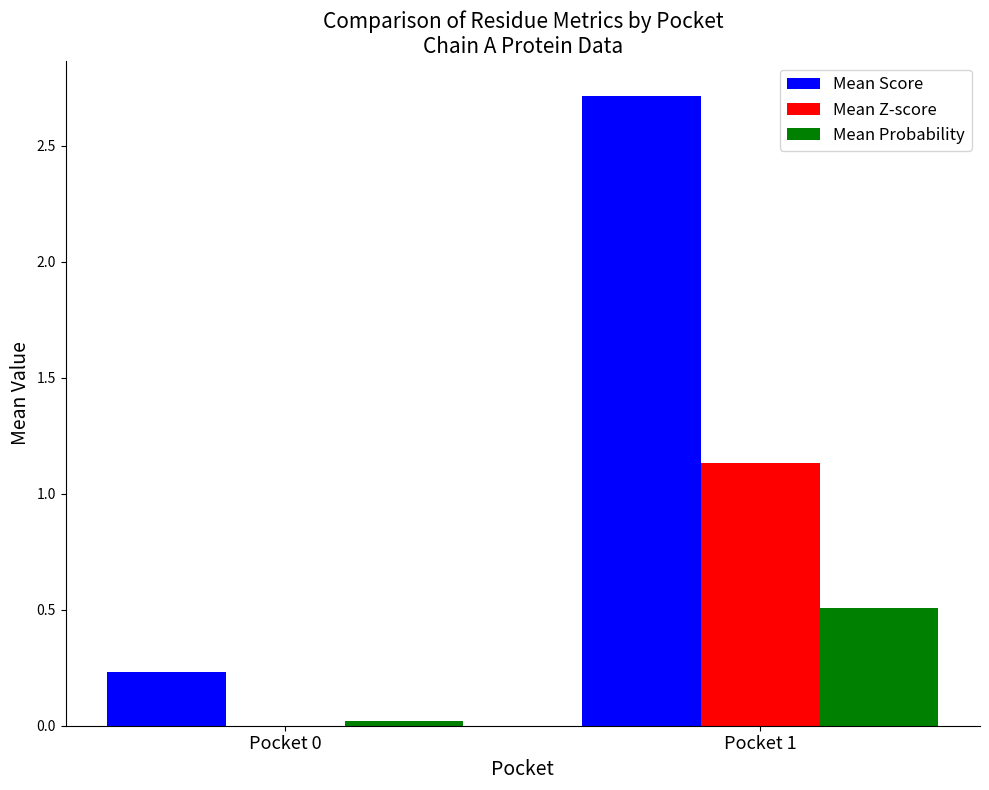

The Mean Score series shows 0.2 at Pocket 0. True or false?

True